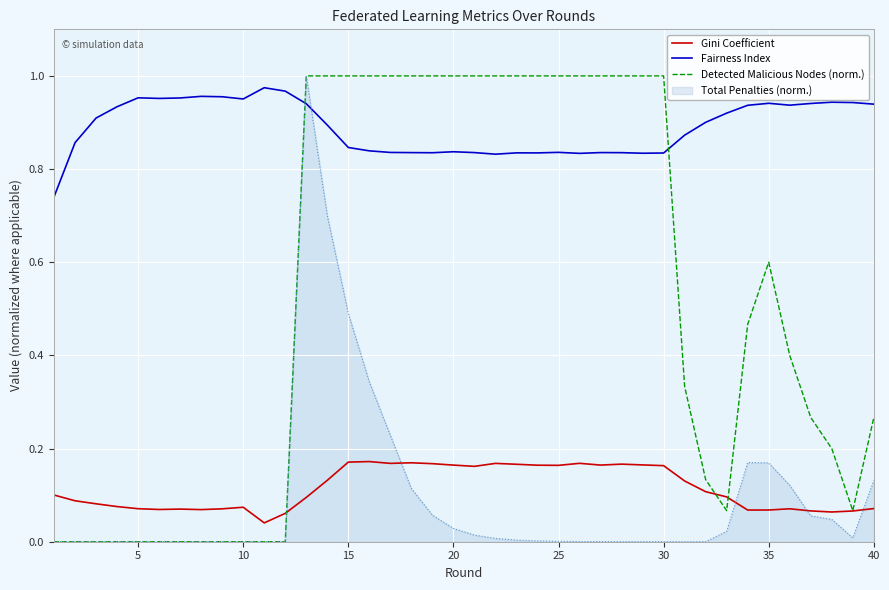

Which series has the largest total across all categories?

Fairness Index